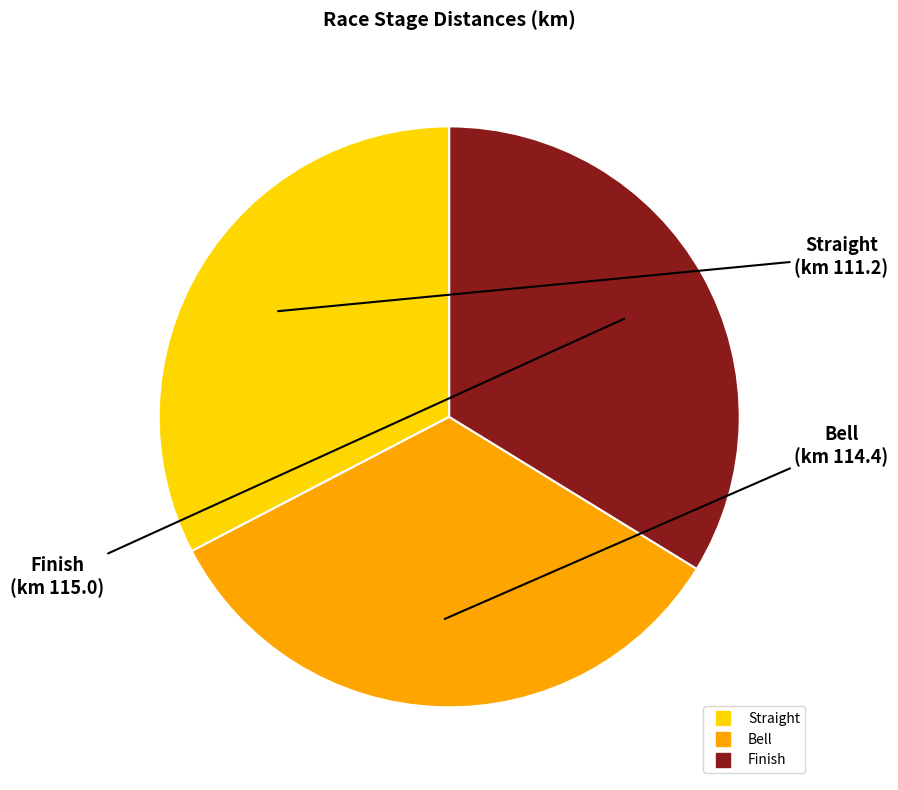

Is there any slice that represents more than half of the pie?

No